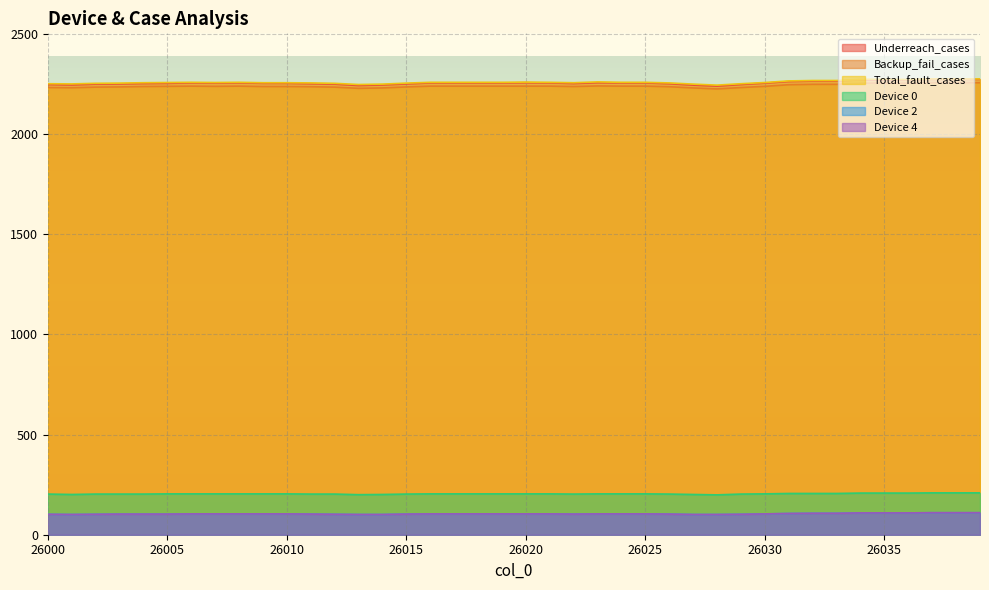

True or false: Backup_fail_cases and Total_fault_cases intersect in this chart.

False